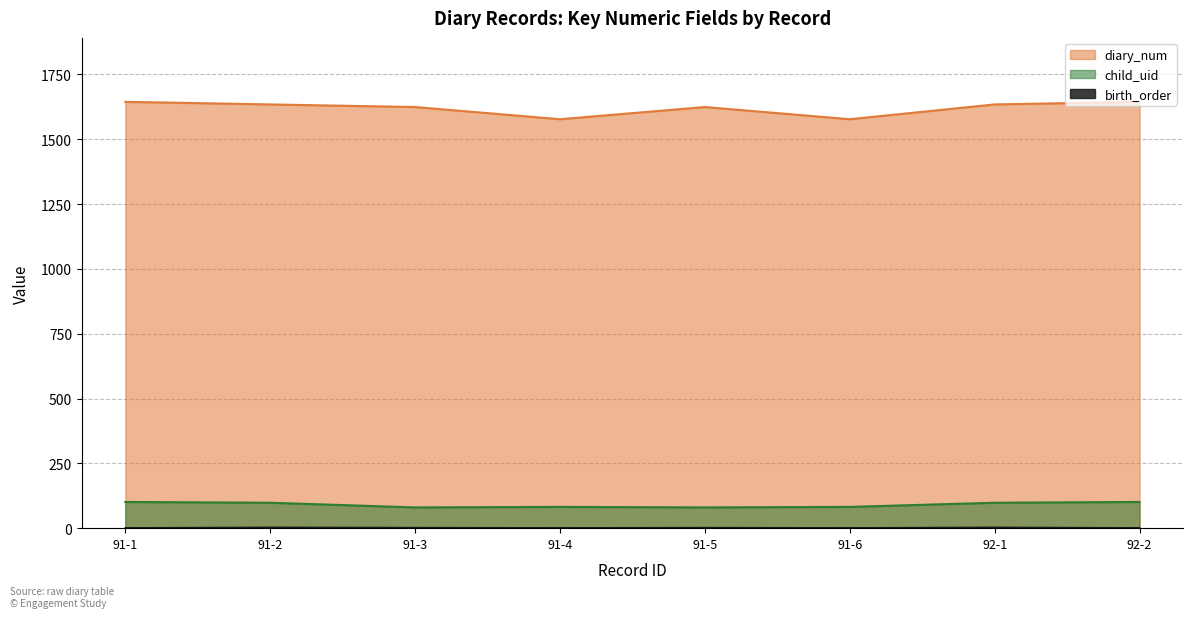

Reading right to left, extract all data points from this chart.

diary_num: 1644	1634	1577	1624	1577	1624	1634	1644
child_uid: 101	98	82	80	82	80	98	101
birth_order: 1	3	1	2	1	2	3	1